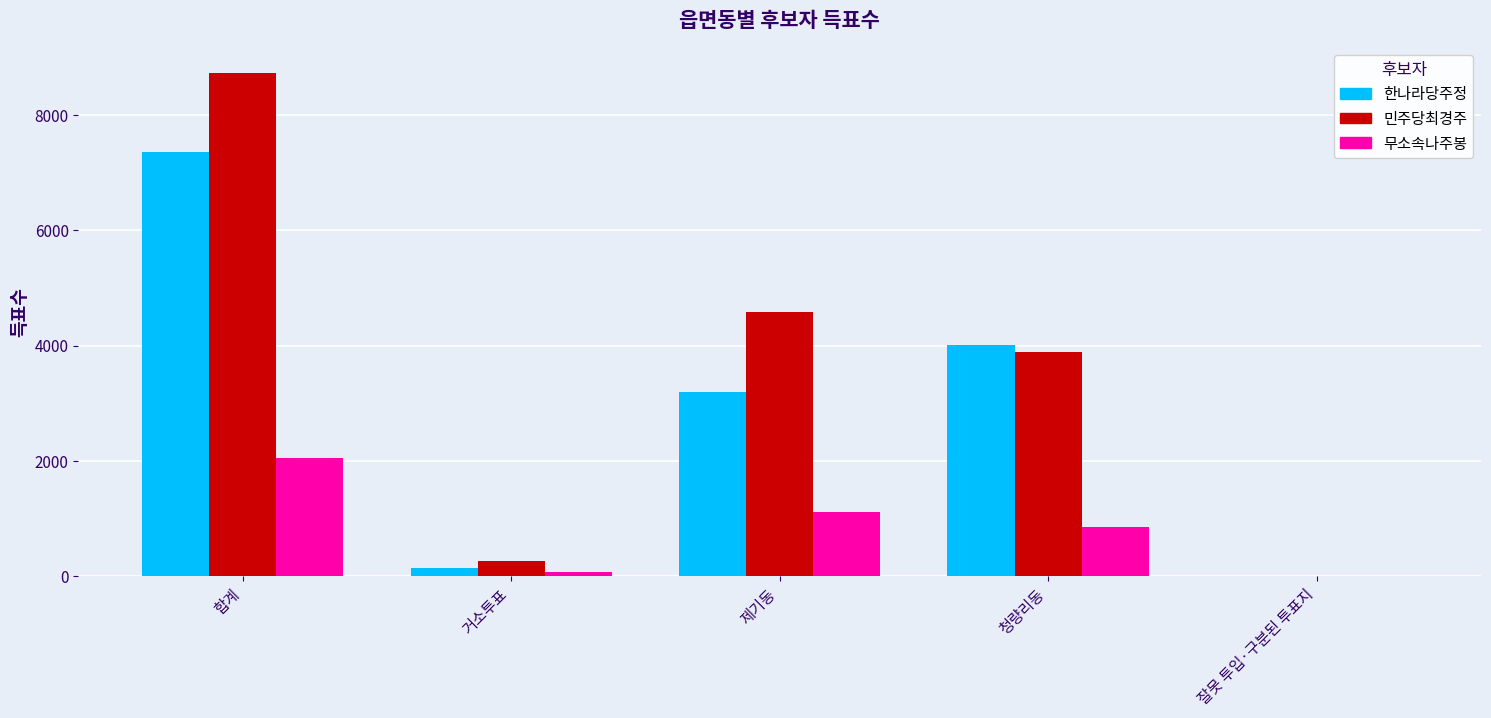

The 한나라당주정 series shows 3493 at 합계. True or false?

False